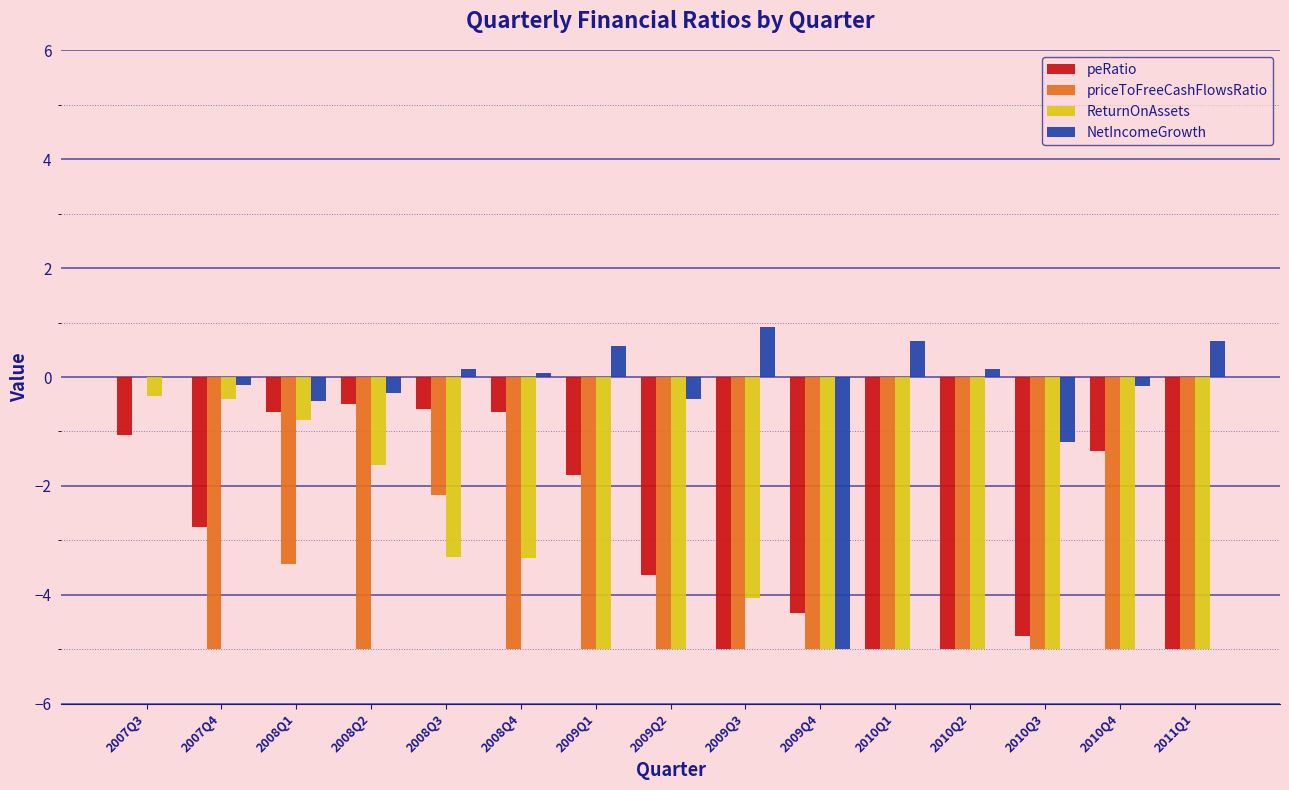

Where is ReturnOnAssets nearest to the value -2?

2008Q2